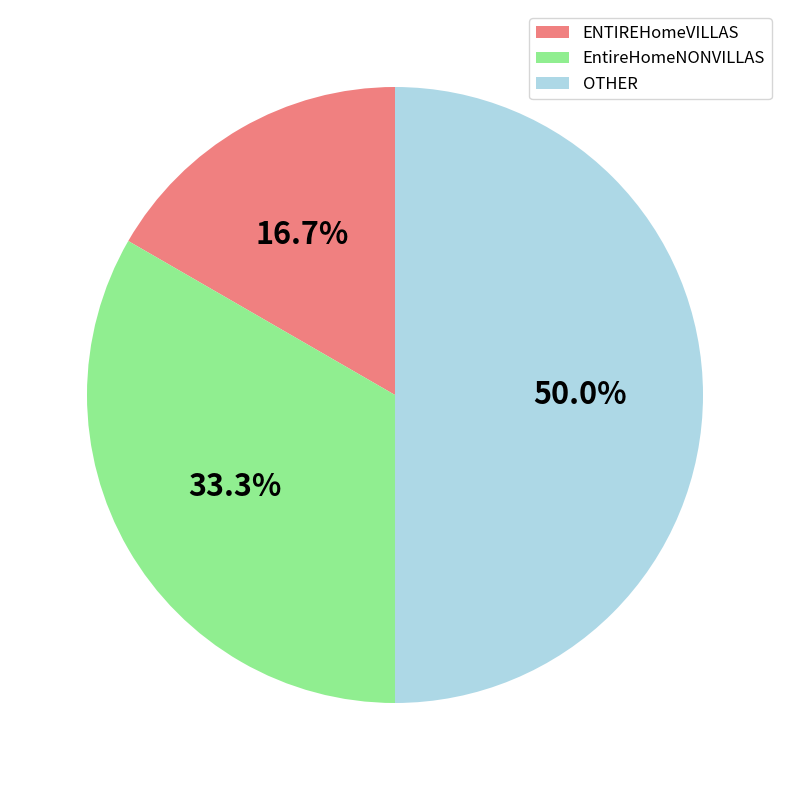

Approximately how many times larger is the value at OTHER compared to ENTIREHomeVILLAS?

3.0